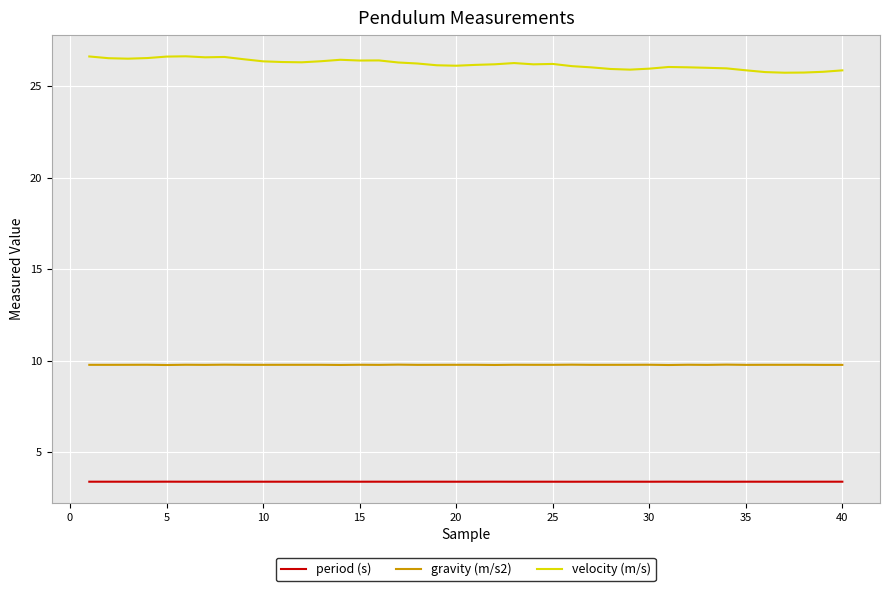

True or false: period (s) and gravity (m/s2) intersect in this chart.

False